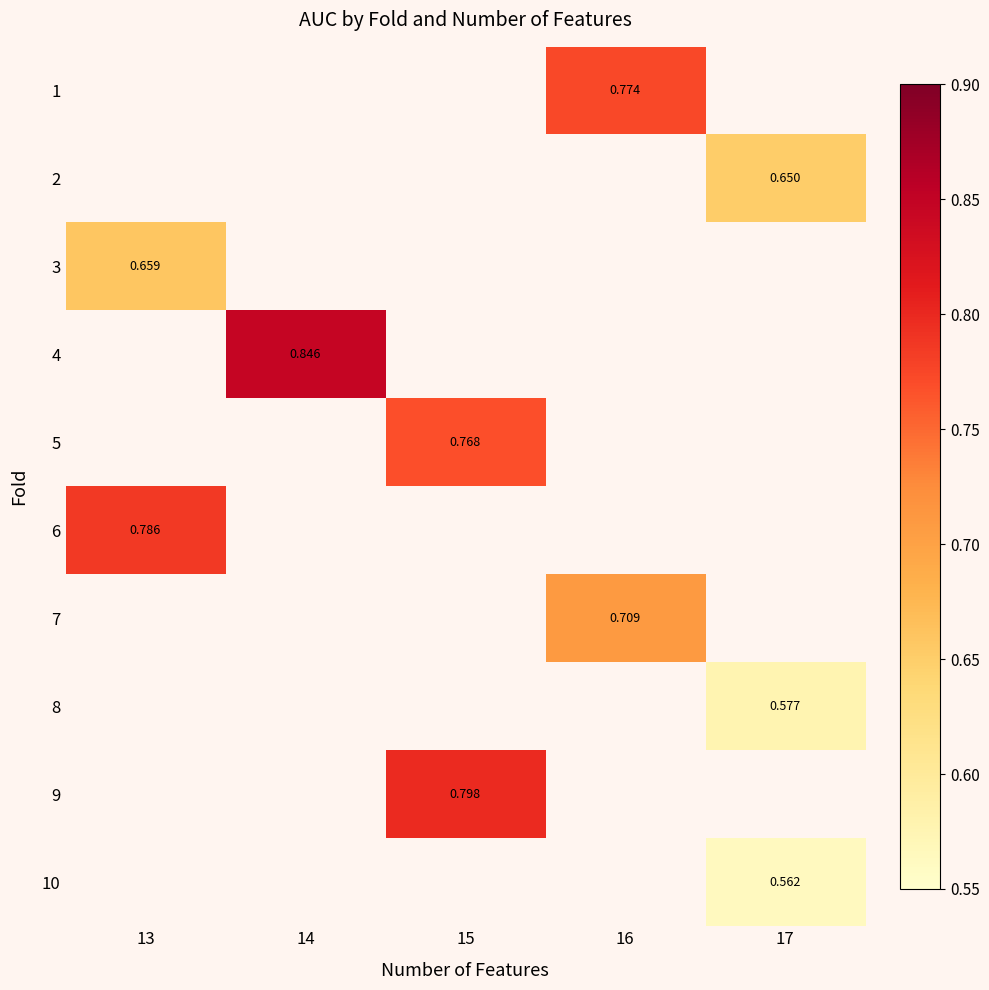

What is the minimum value for row_2?

0.7